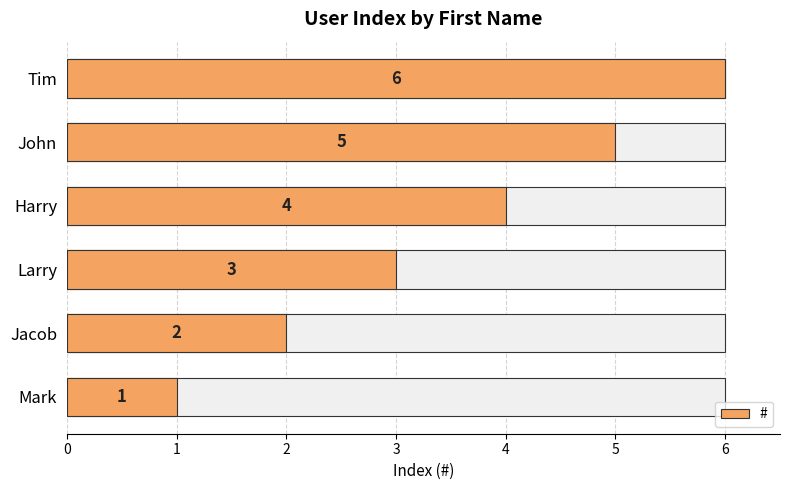

What value does the data have at Mark?

1